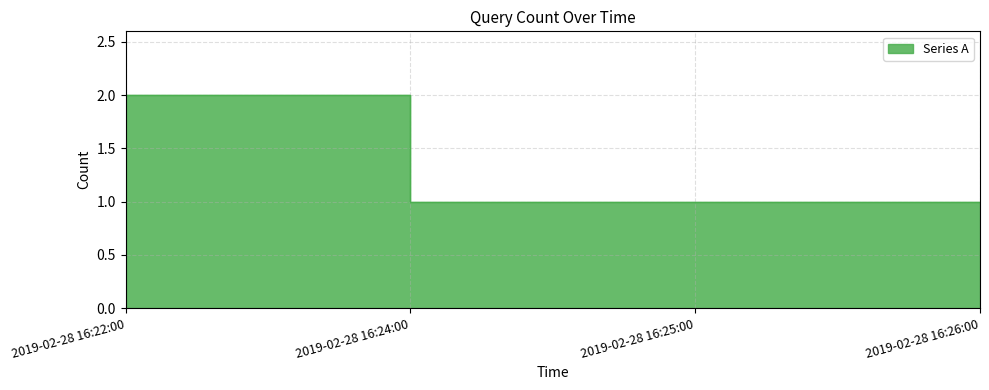

Approximately how many times larger is the value at 2019-02-28 16:25:00 compared to 2019-02-28 16:24:00?

1.0